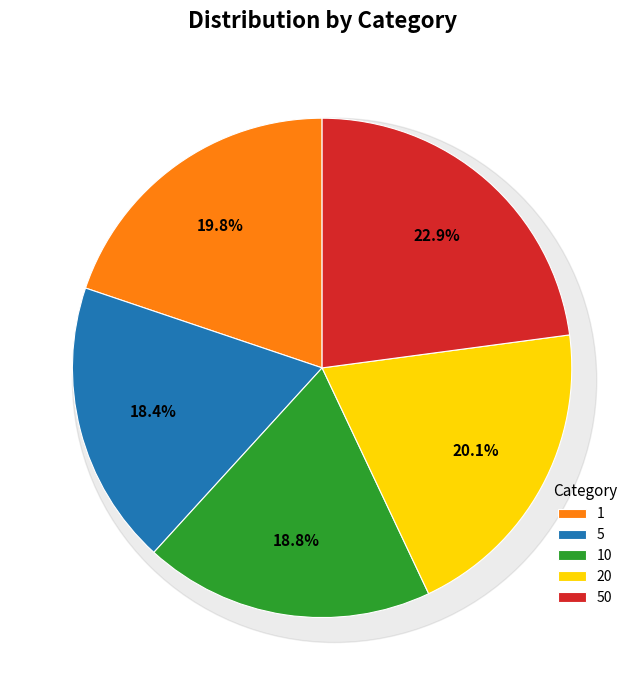

Does 20 account for over 50% of the chart?

No